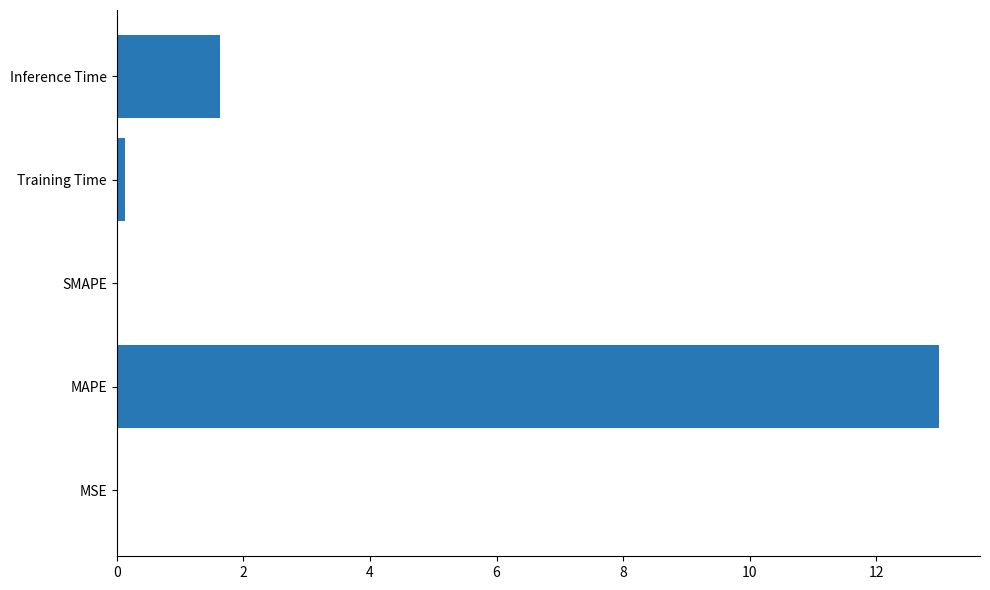

Is it true that the value at MAPE is 13.0?

True